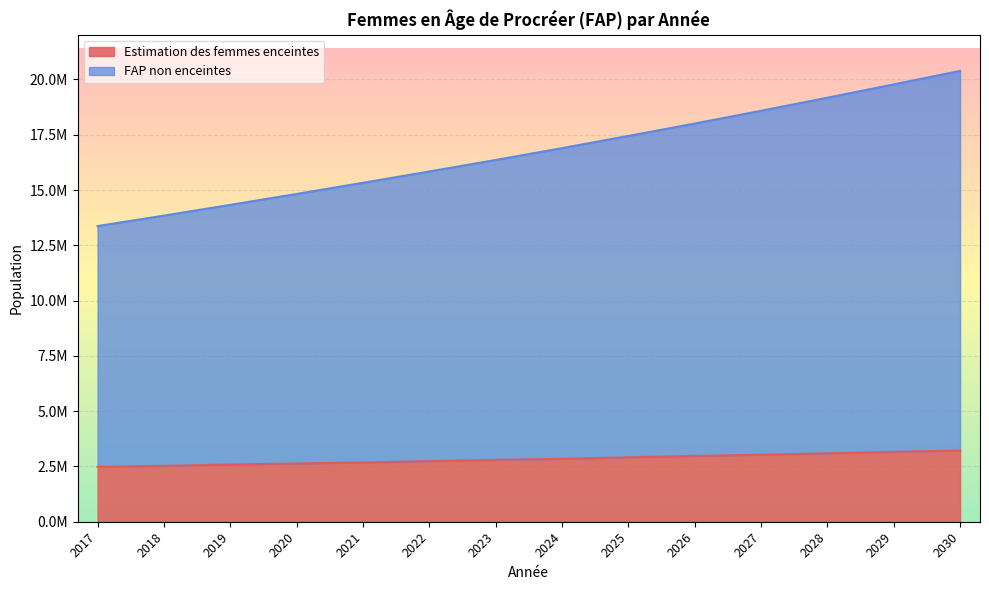

Rank the series by their average value, from highest to lowest.

FAP non enceintes, Estimation des femmes enceintes